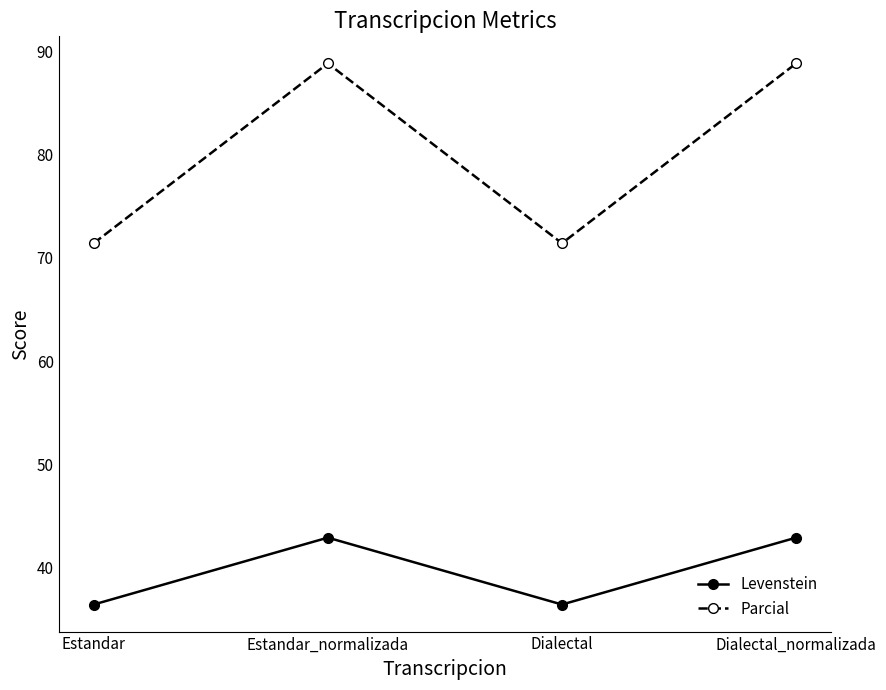

True or false: Parcial has more than 2 interior local peaks.

False